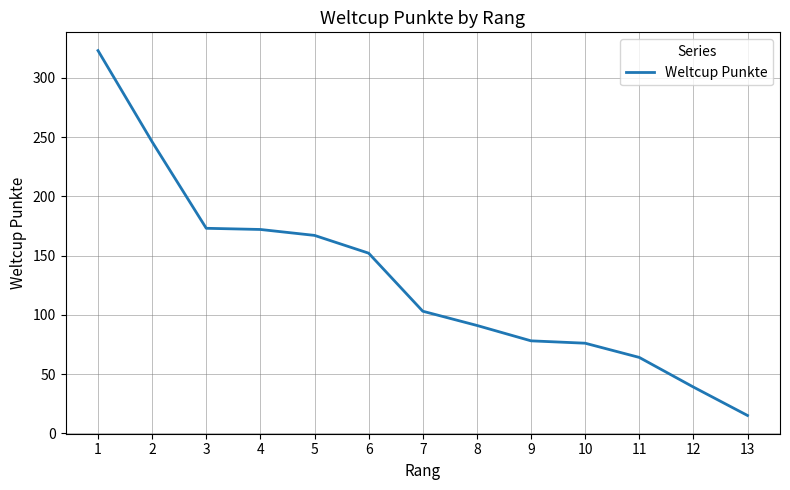

What is the approximate value at 5, to the nearest 10?

170